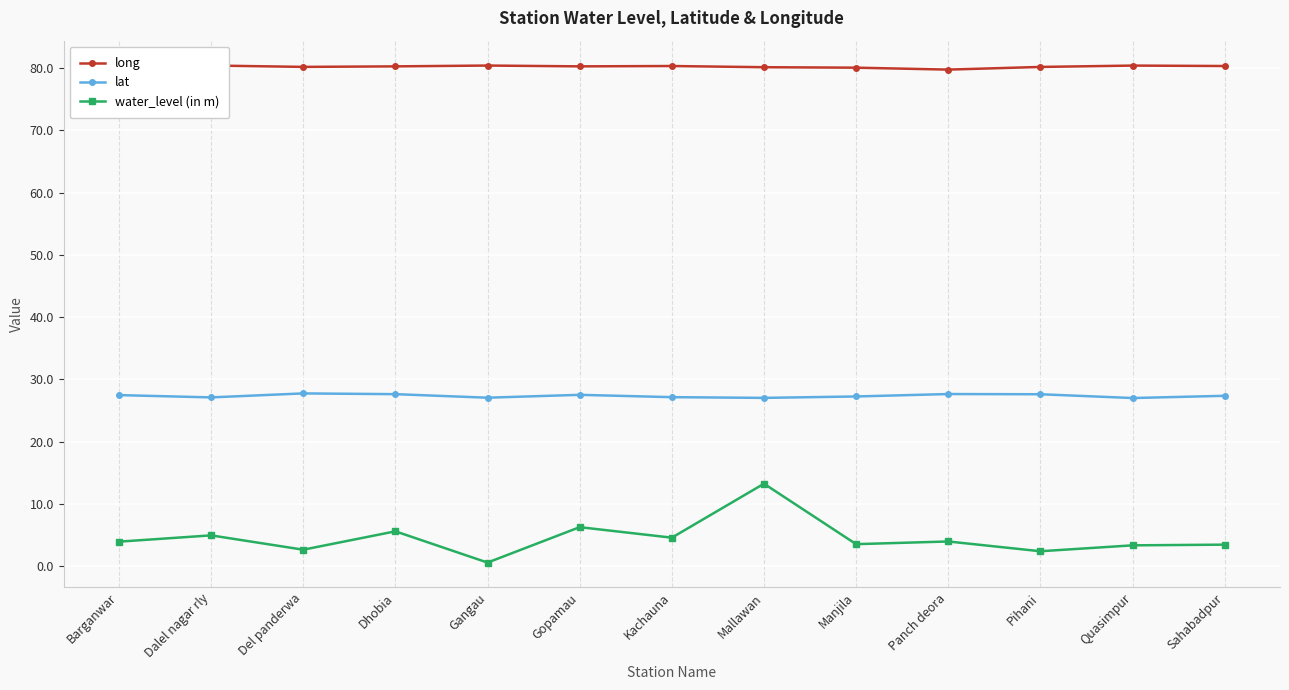

Is it true that lat equals 13.8 at Dhobia?

False